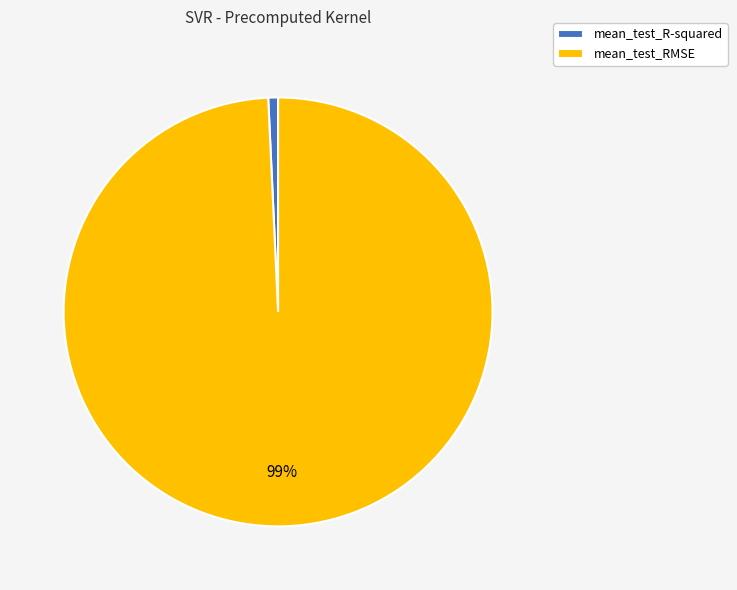

Rank the categories by value from highest to lowest.

mean_test_RMSE, mean_test_R-squared